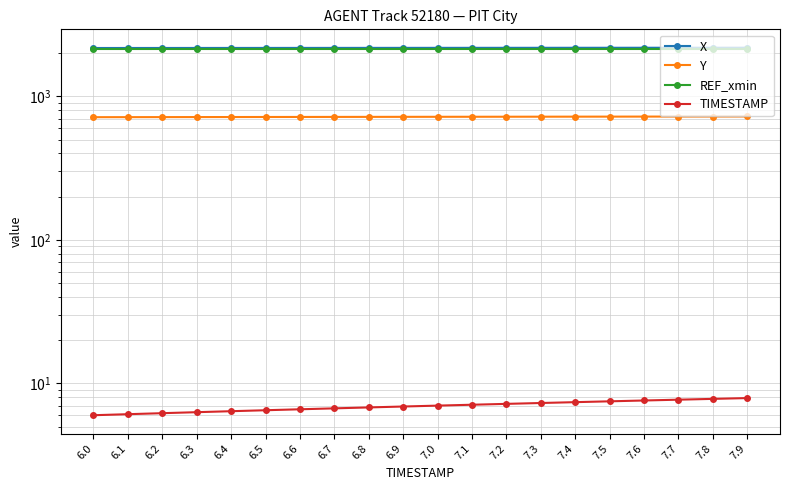

What is the label of the 5th point from the right?

7.5